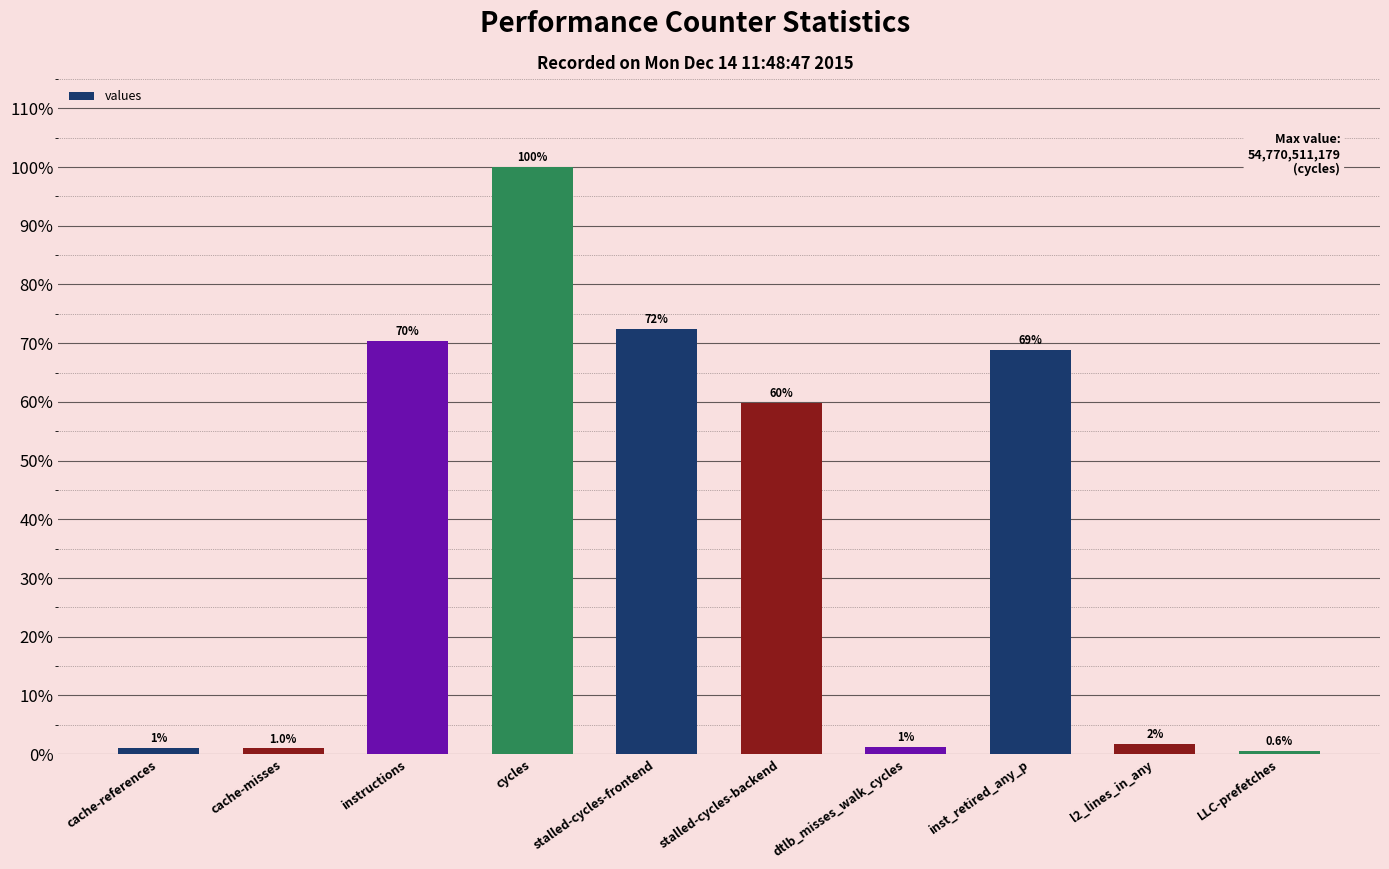

Count the number of values greater than 59.

5